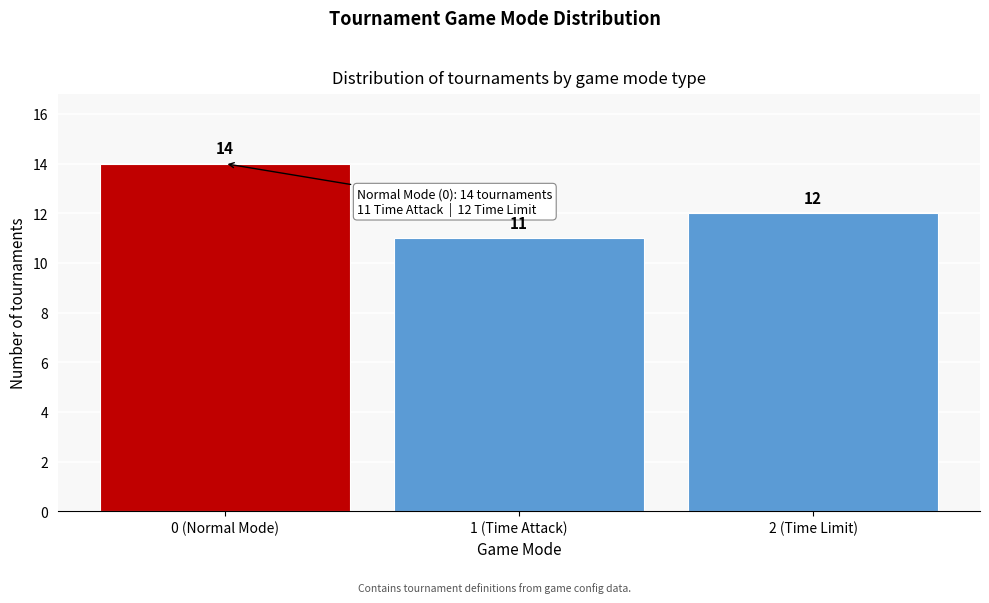

Reading left to right, list all the values displayed in this chart.

14	11	12